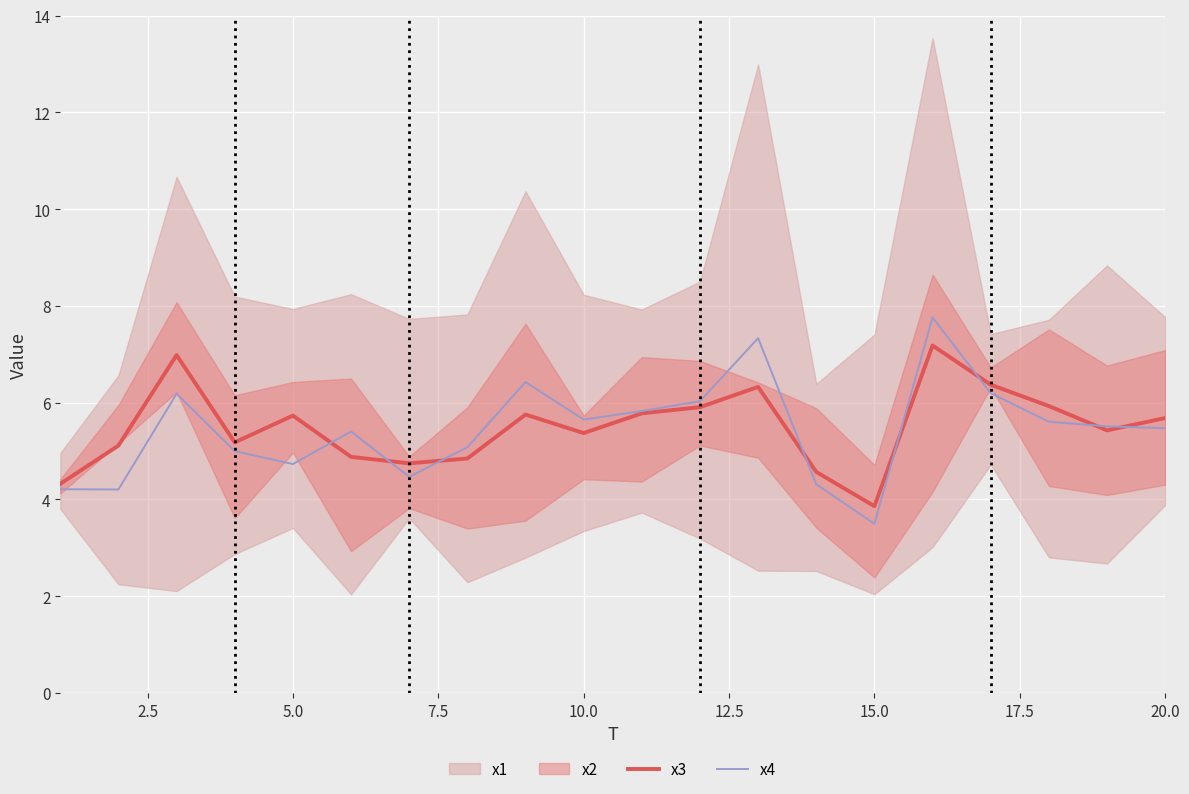

The x4 series shows 1.2 at 15.0. True or false?

False